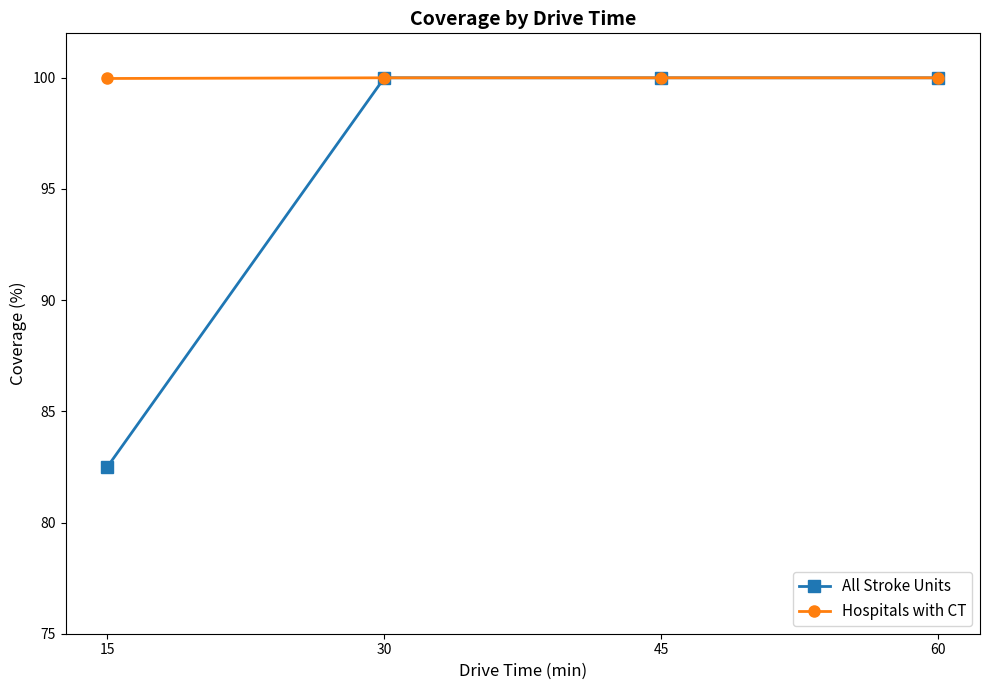

Which category has the lowest value in the All Stroke Units series?

15